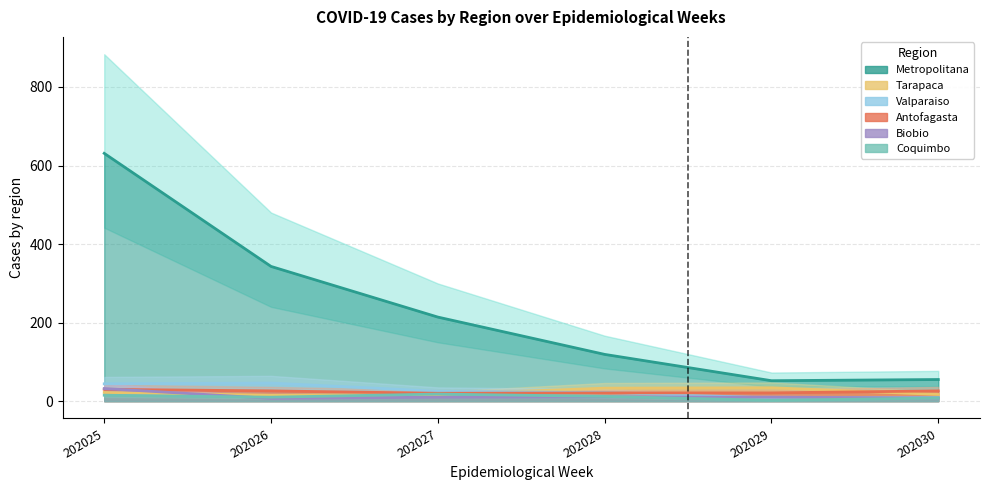

The value of Biobio at 202029 is 10. True or false?

True